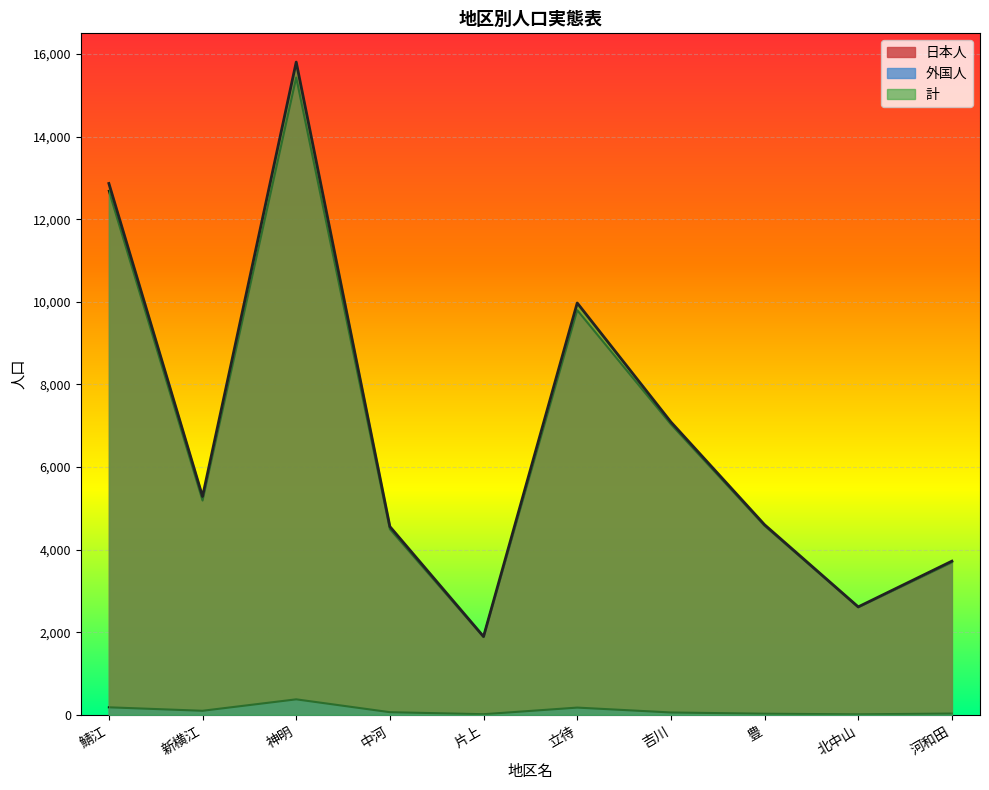

What is the sum of all 計 values?

68402